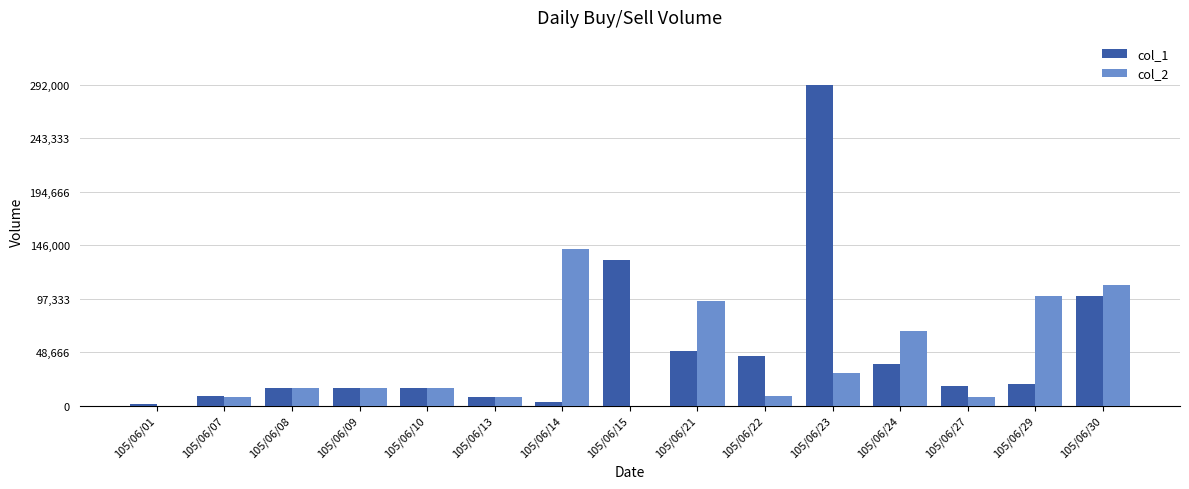

Which label corresponds to the largest value in the chart?

105/06/23